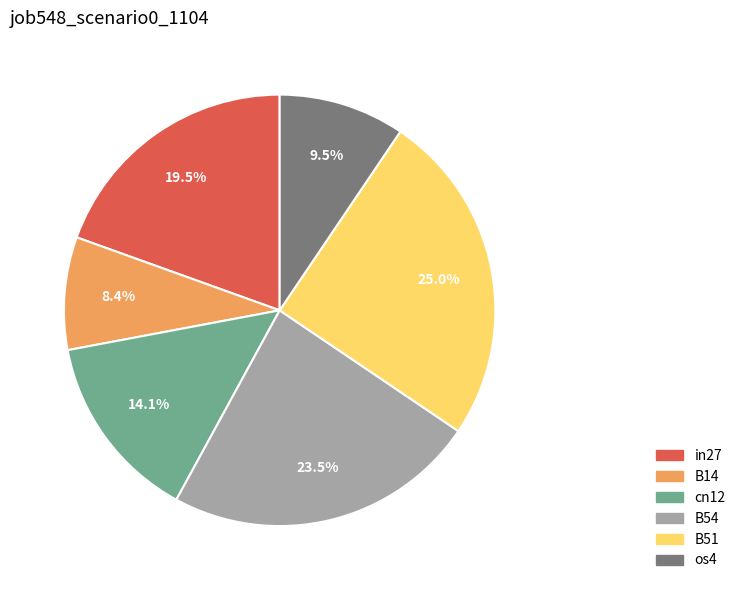

Is there a majority slice in this chart?

No